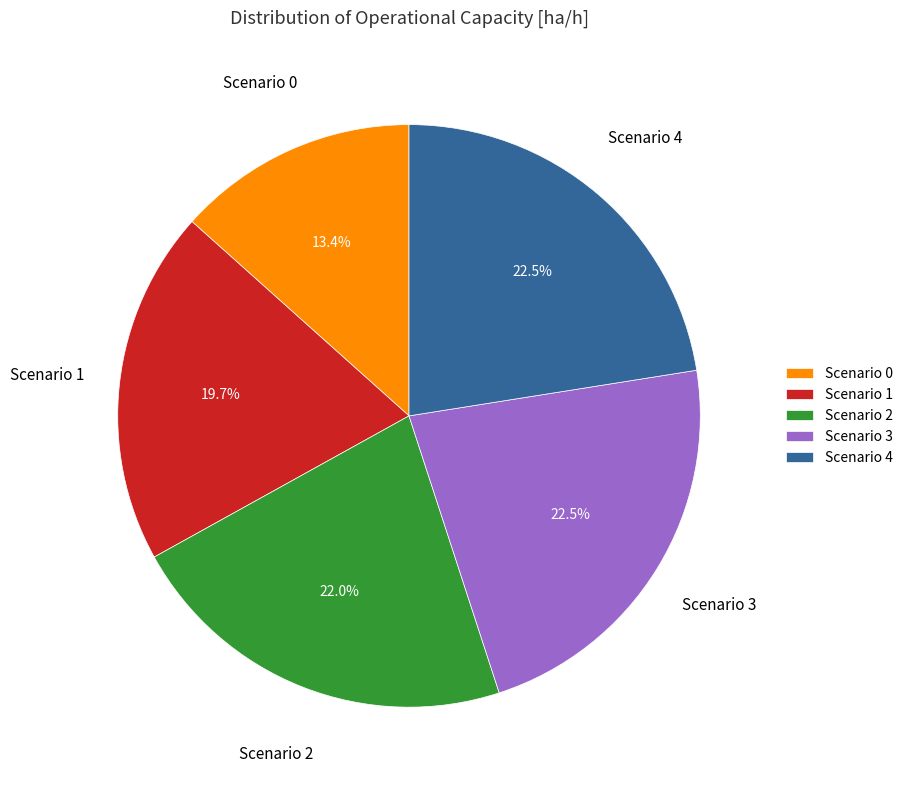

Is the sum of Scenario 1 and Scenario 2 greater than half?

No